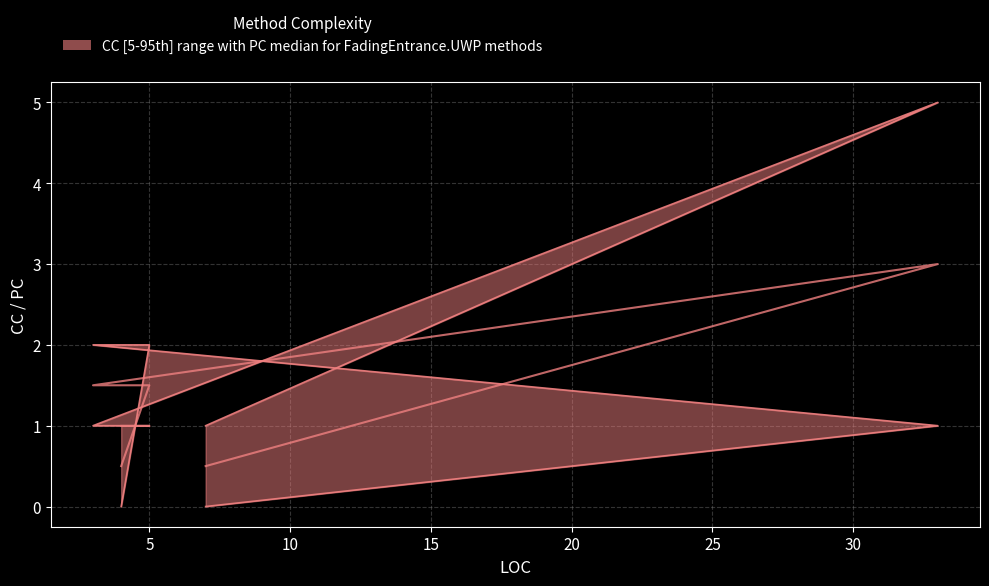

Reading left to right, list all the values displayed in this chart.

Median (CC+PC)/2: 0.5	3.0	1.5	1.5	0.5
CC: 1.0	5.0	1.0	1.0	1.0
PC: 0.0	1.0	2.0	2.0	0.0